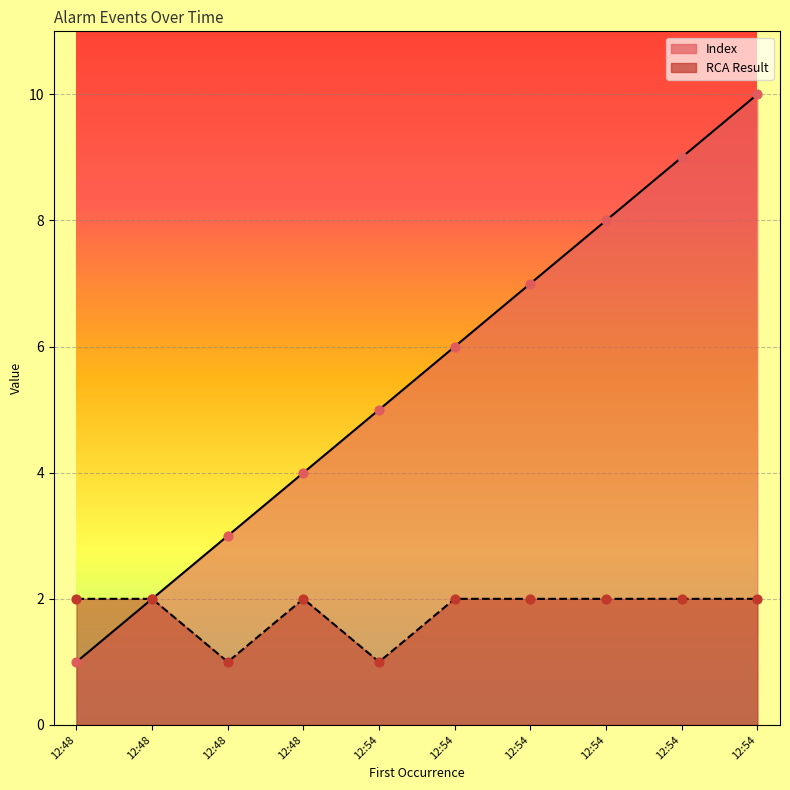

At which category is the sum across all series the highest?

12:54